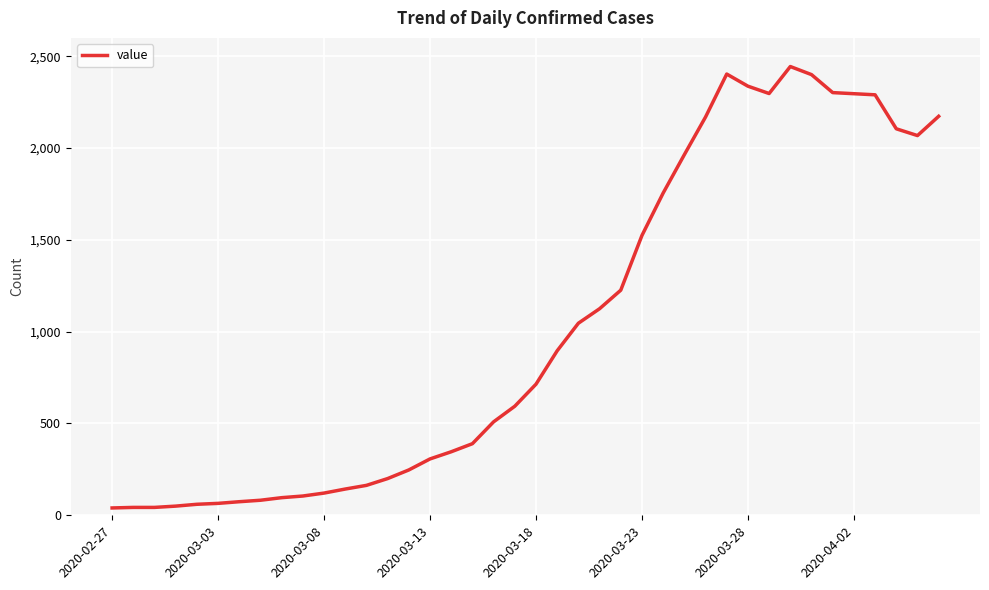

How many distinct data groups are displayed?

1